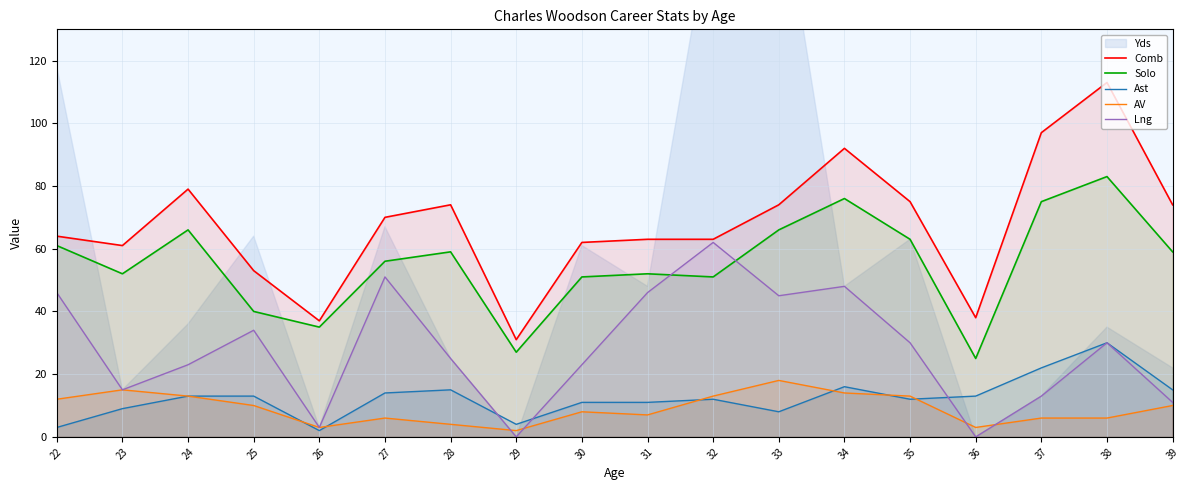

Where do Lng and Solo first cross each other?

31 and 32